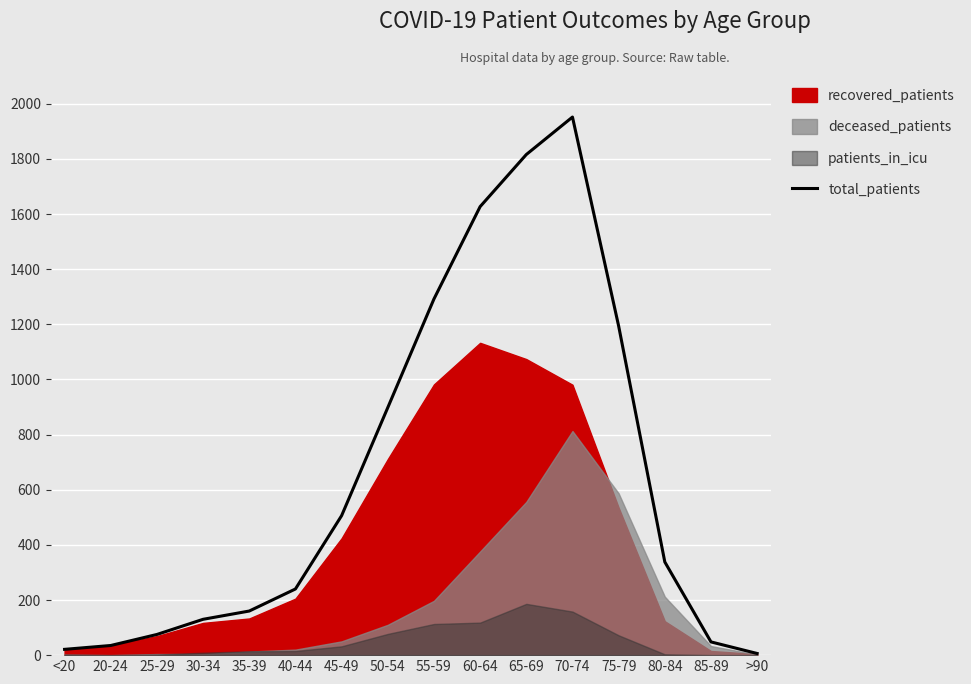

How many points are higher than both their immediate neighbors (excluding endpoints)?

1